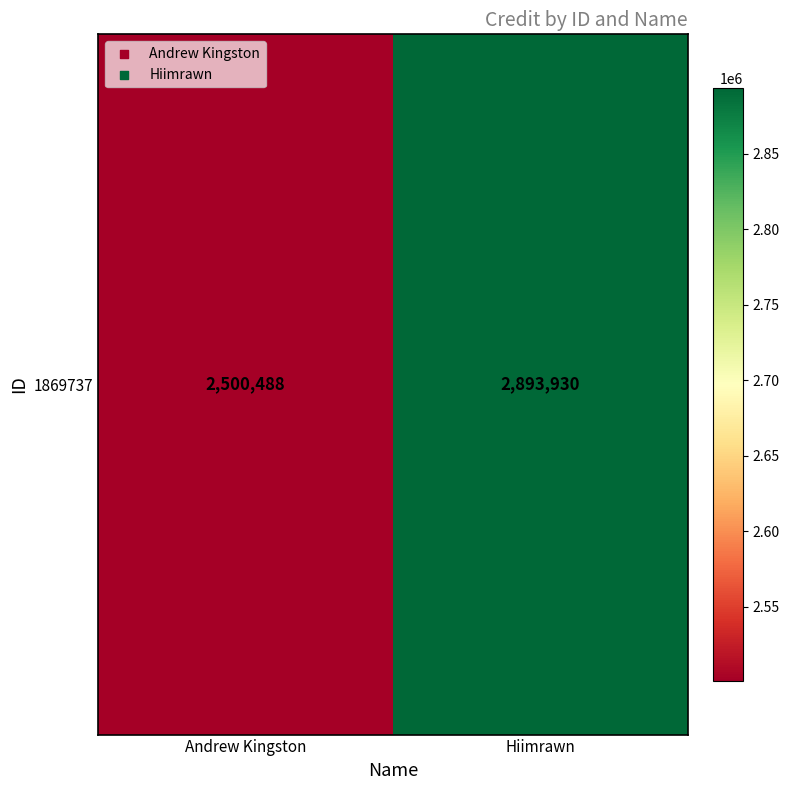

What is the difference between the values at Hiimrawn and Andrew Kingston?

393442